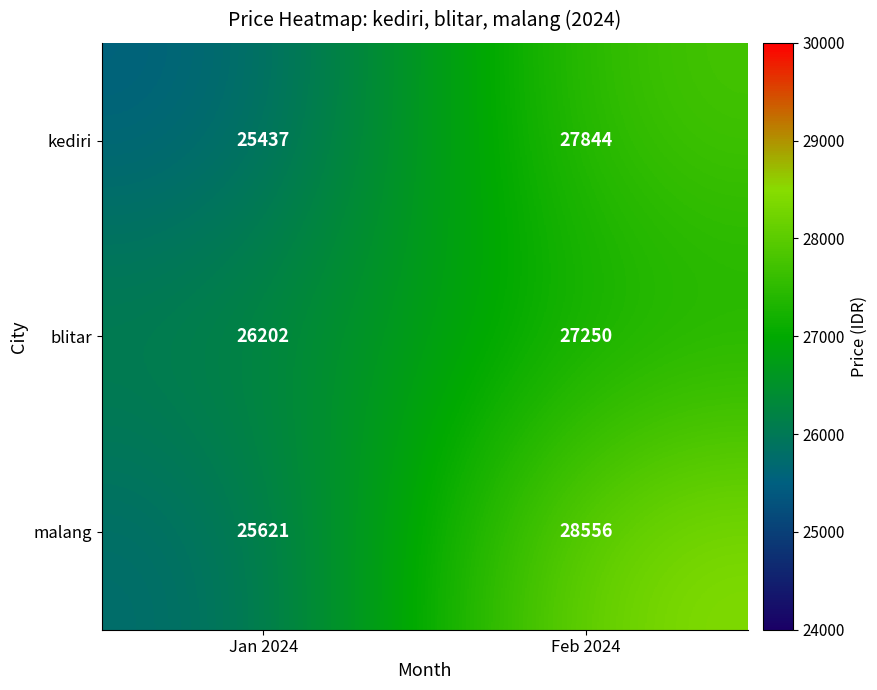

Which series has the widest spread of values?

malang